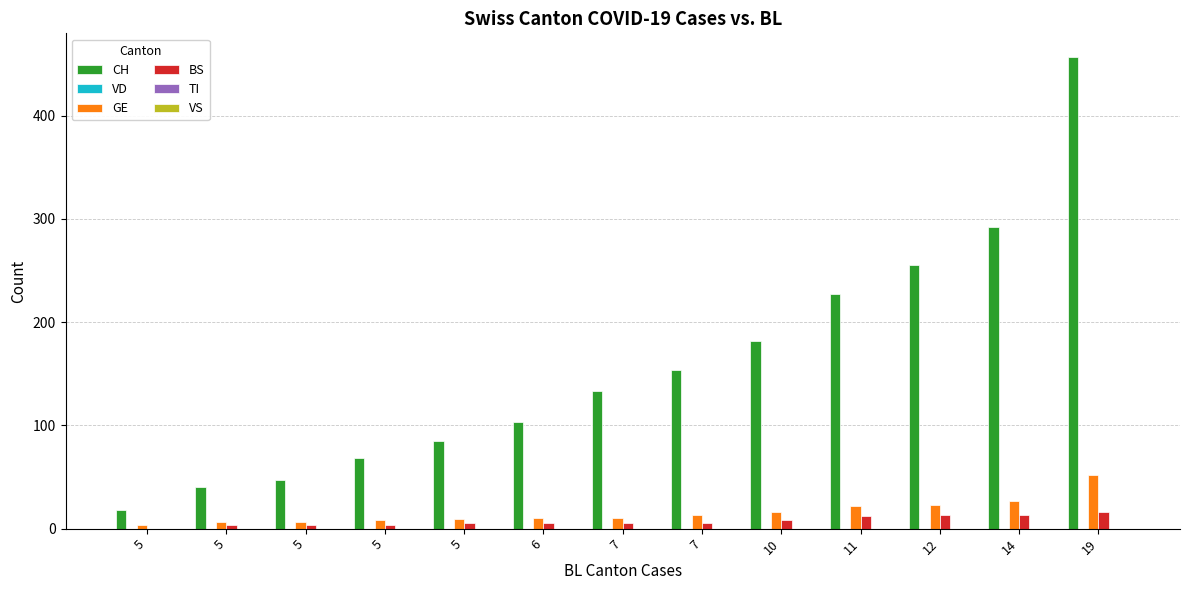

Where does the GE series first go above 10?

7